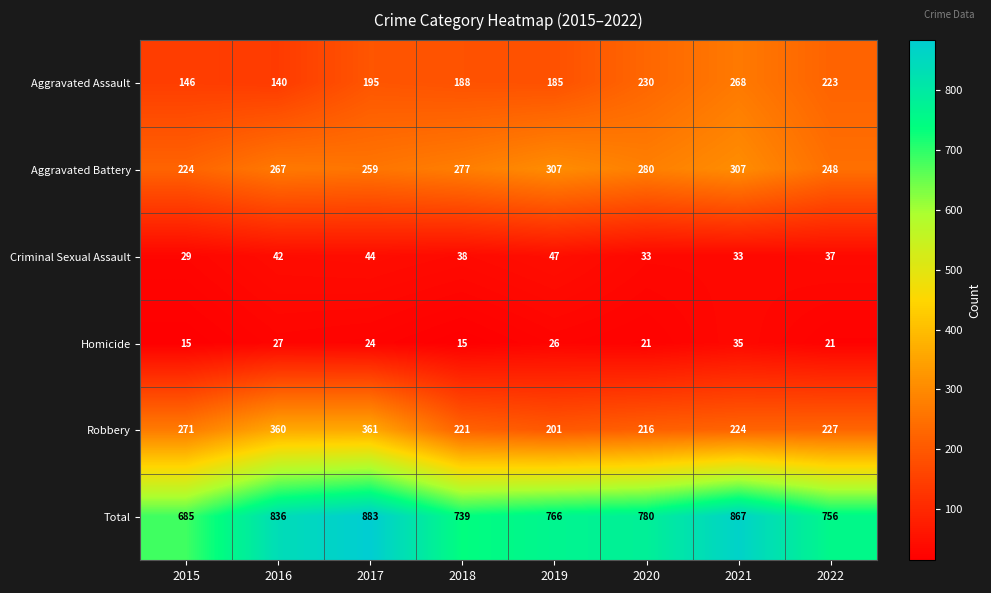

Where is Aggravated Assault nearest to the value 204?

2017